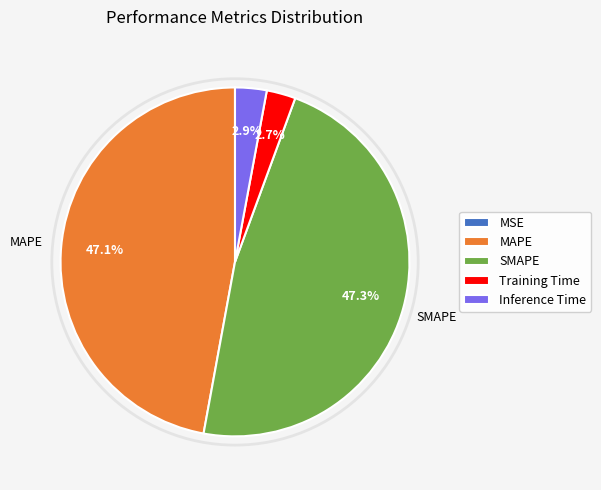

How much of the chart is everything except SMAPE?

52.7%